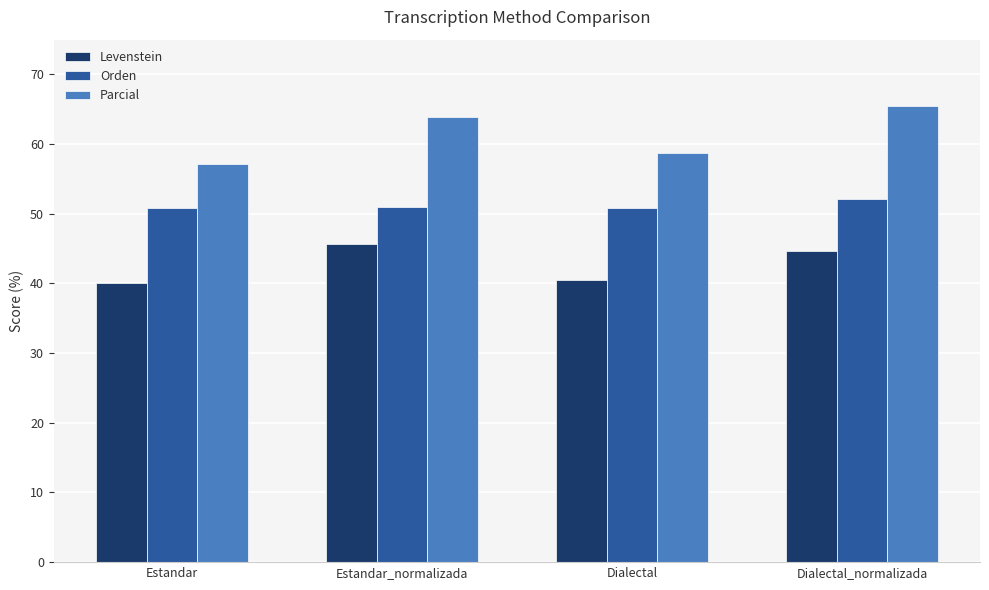

The Parcial series shows 65.4 at Dialectal_normalizada. True or false?

True